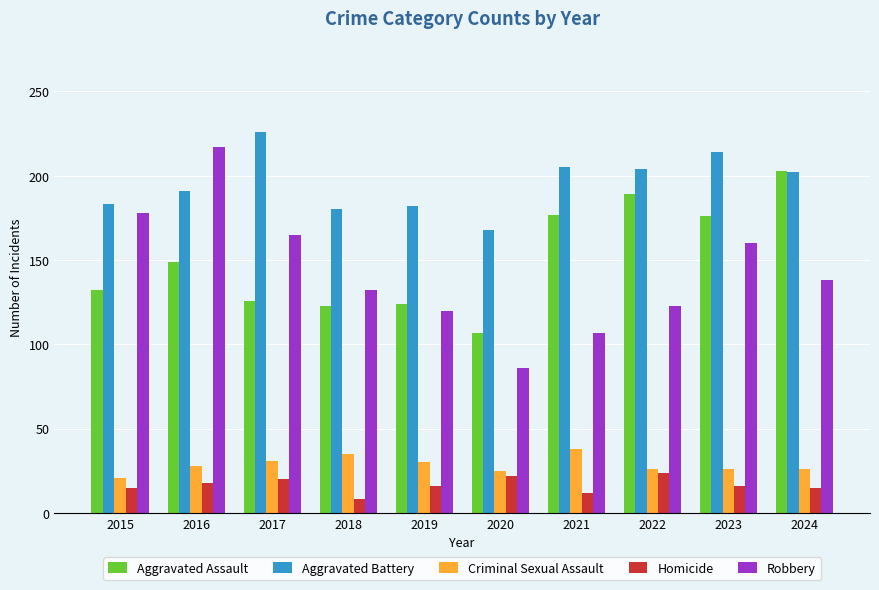

What is the greatest value displayed?

226